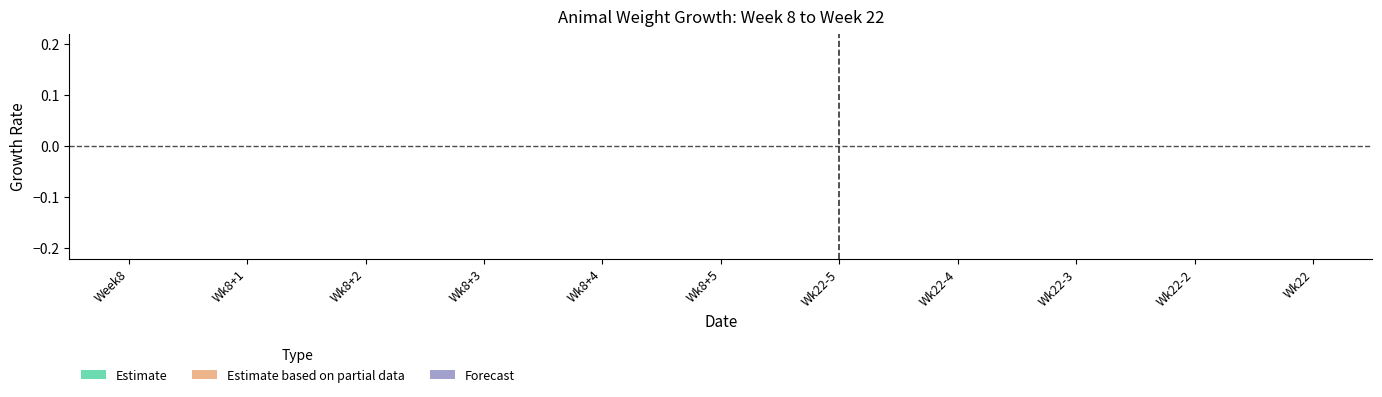

Is this an area chart (filled region under the line)?

No